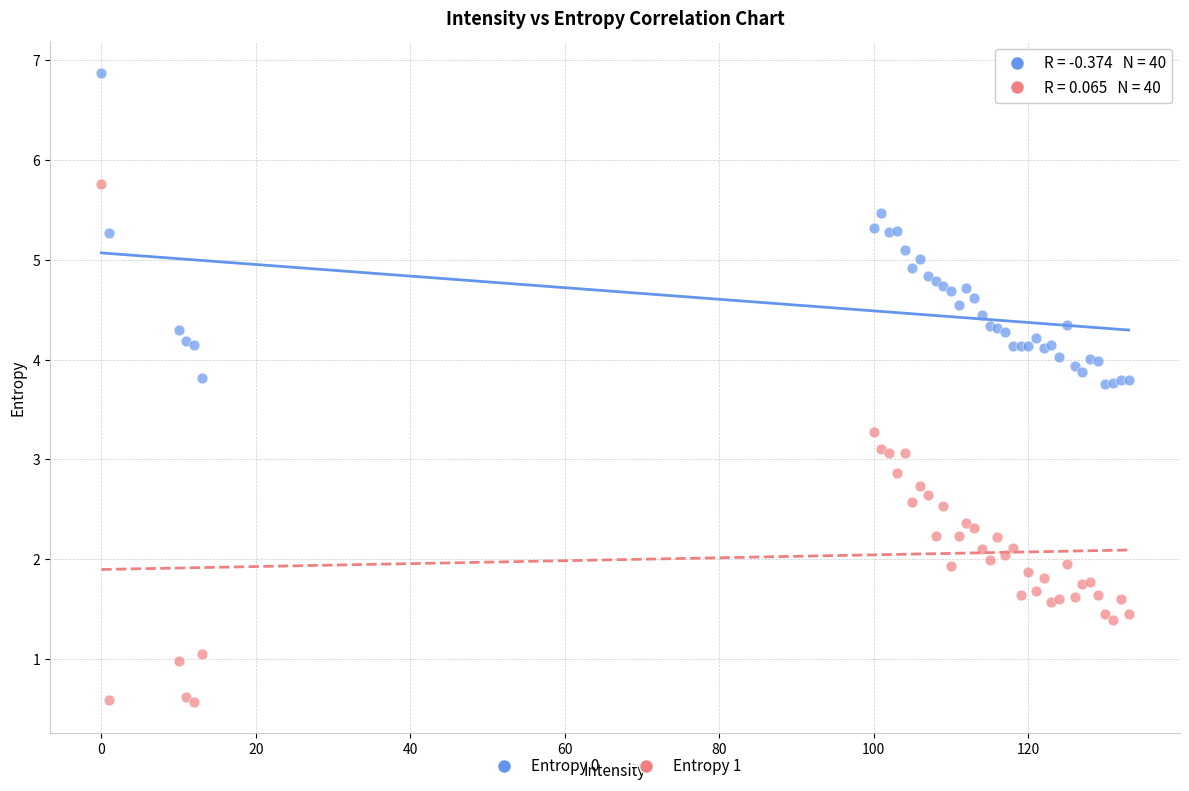

Which series has the widest spread of Y values?

Entropy 1